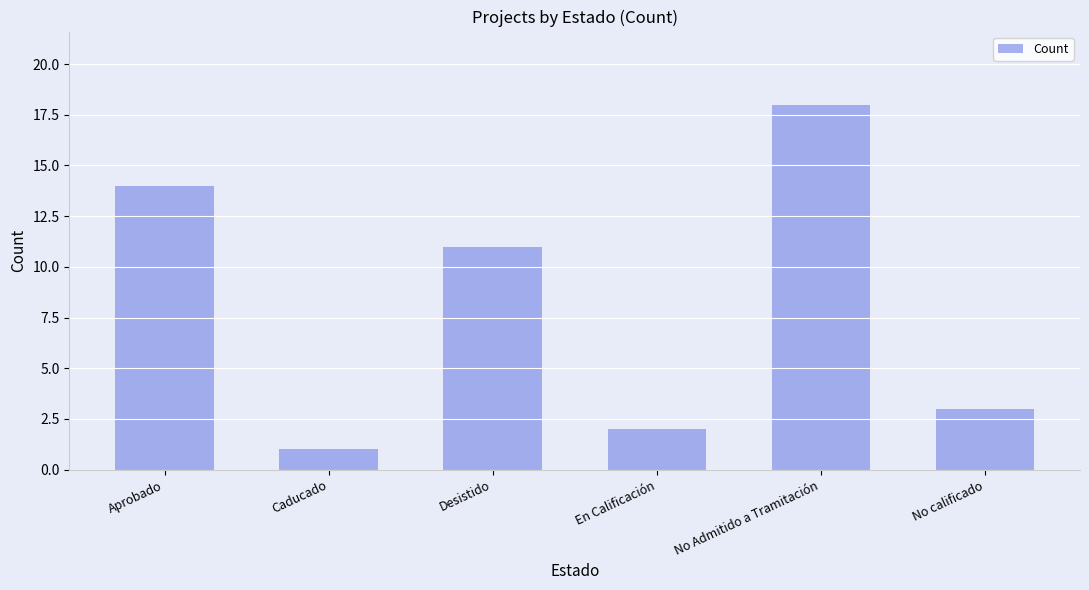

The value at Desistido is 11. True or false?

True